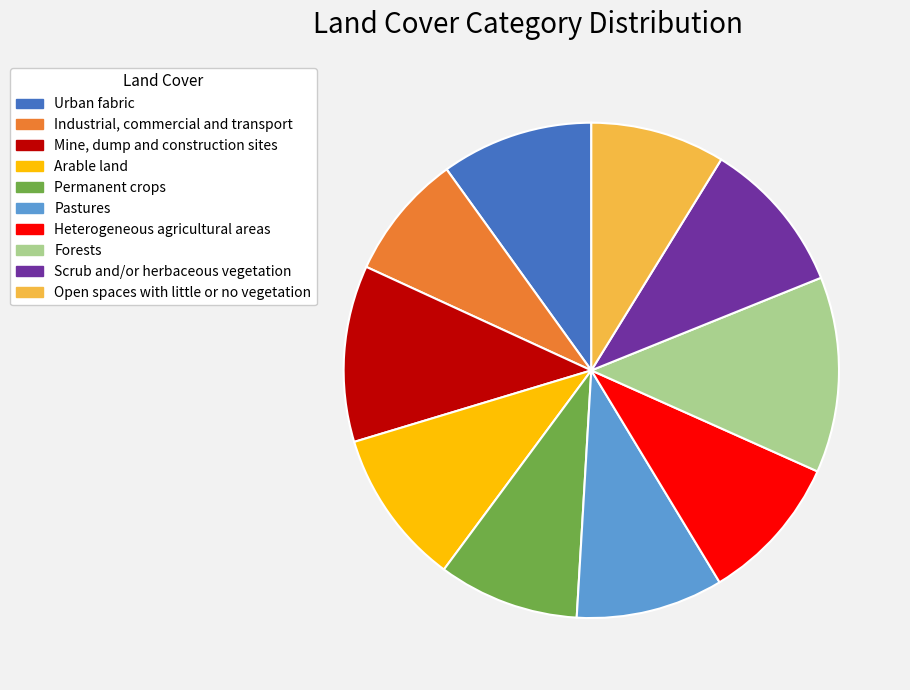

What is the ratio of the value at Scrub and/or herbaceous vegetation to the value at Heterogeneous agricultural areas?

1.0